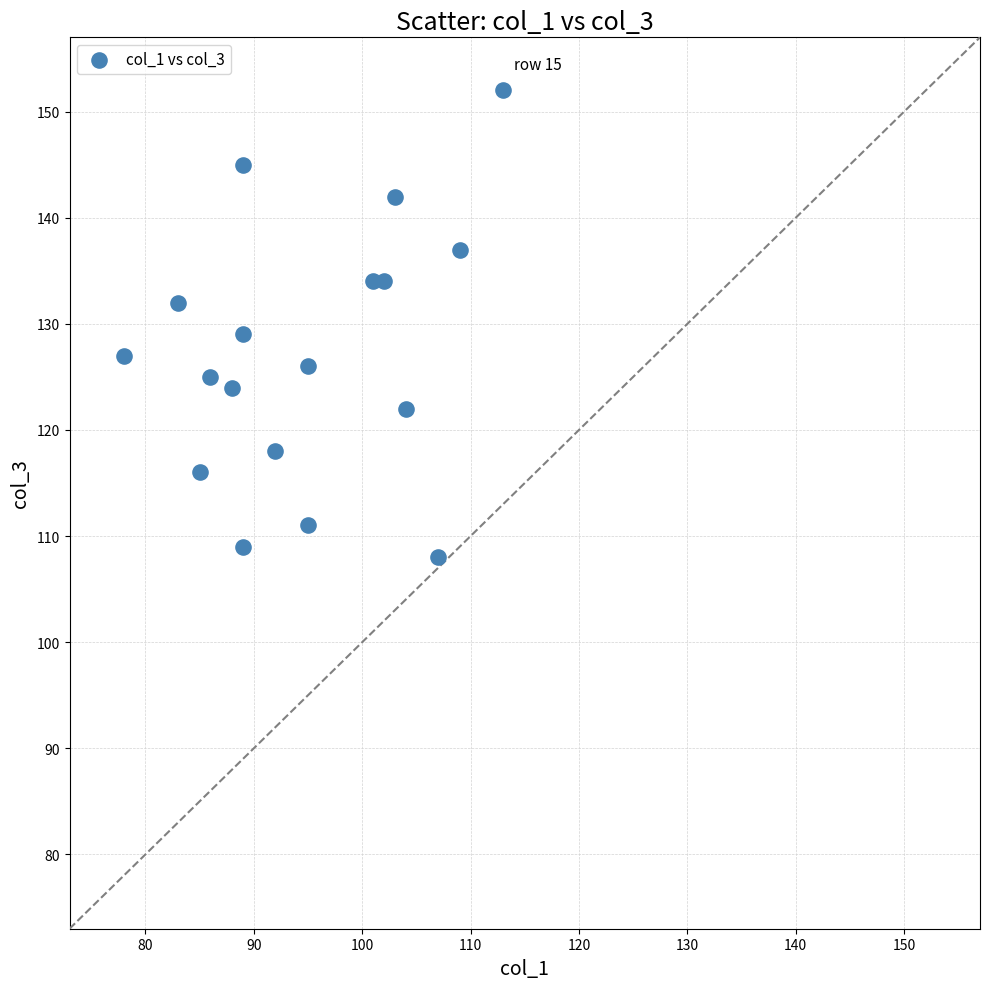

What is the range of Y values (max minus min)?

44